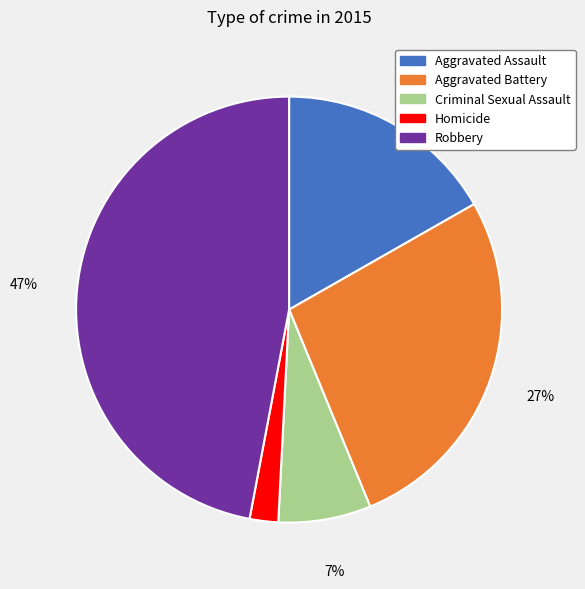

How many slices are in this pie chart?

5